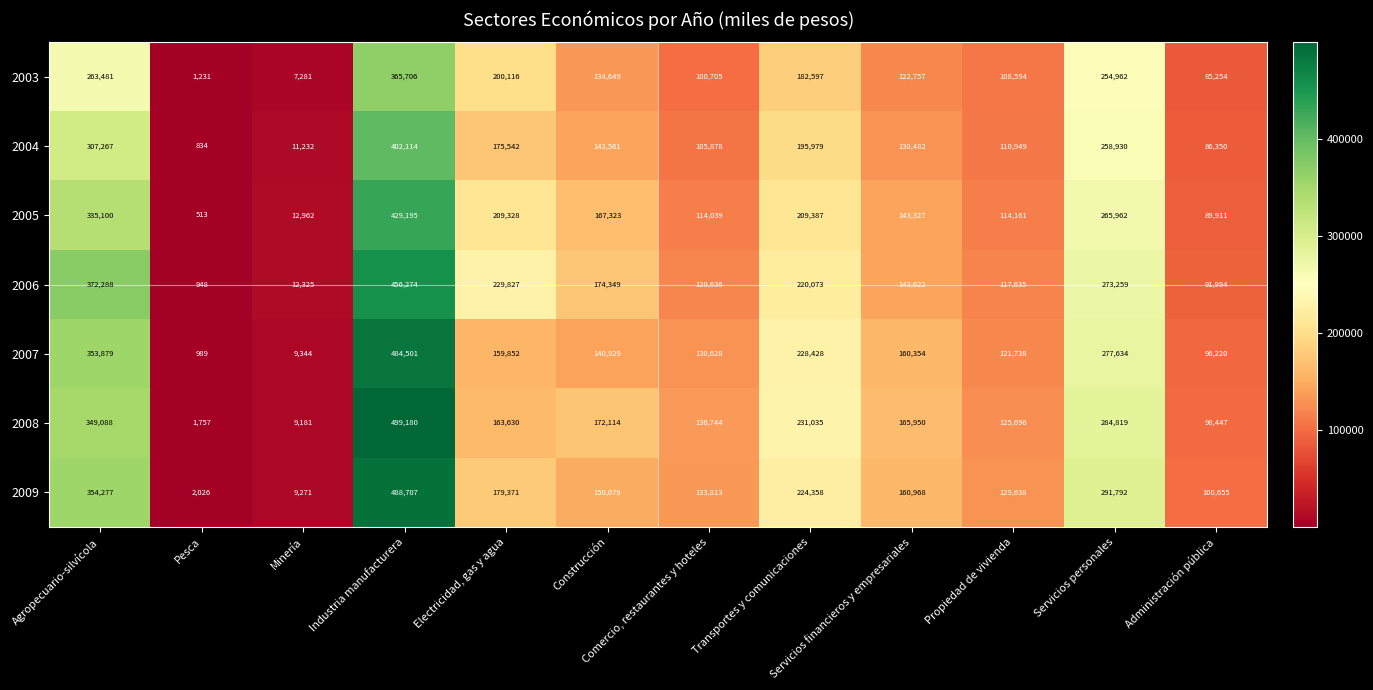

Count the number of data series in this chart.

7